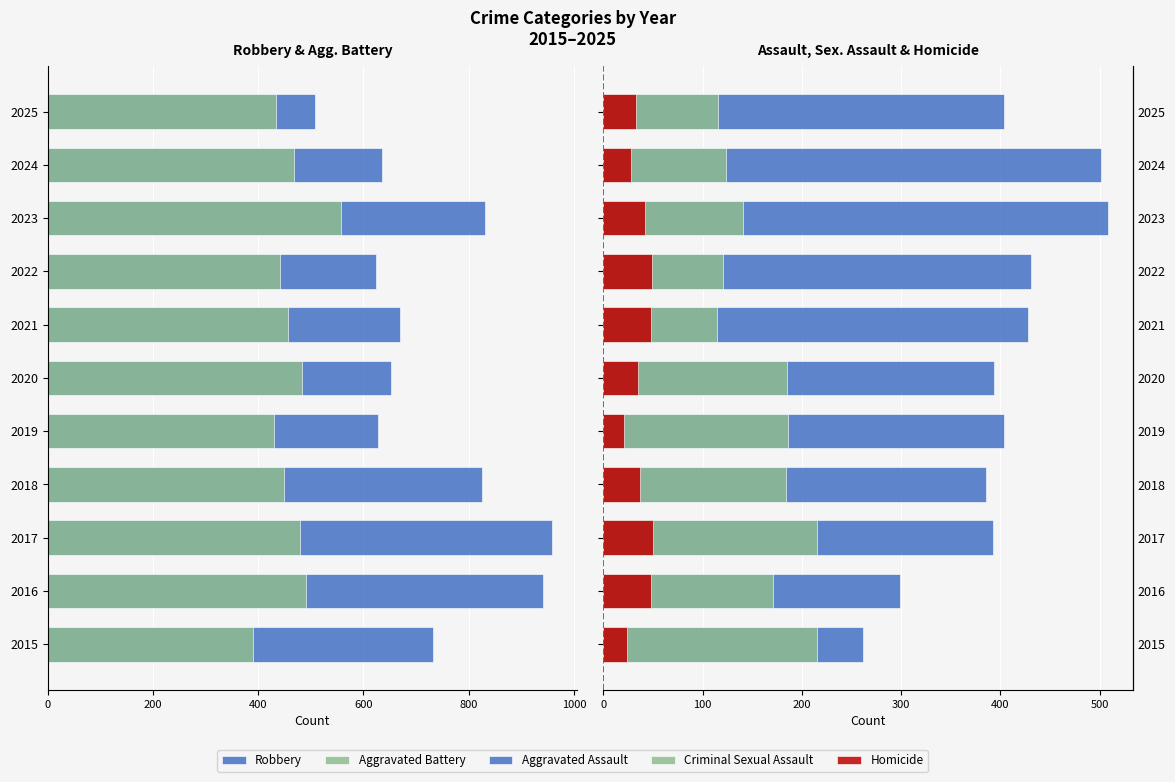

True or false: Aggravated Battery has a value of -298 at 2020.

False